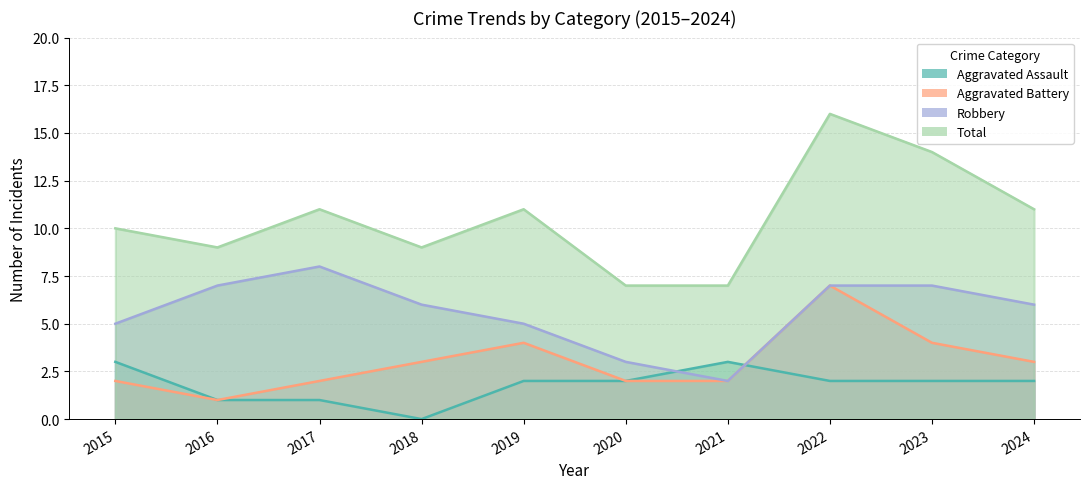

True or false: Robbery and Aggravated Battery cross at least once.

False